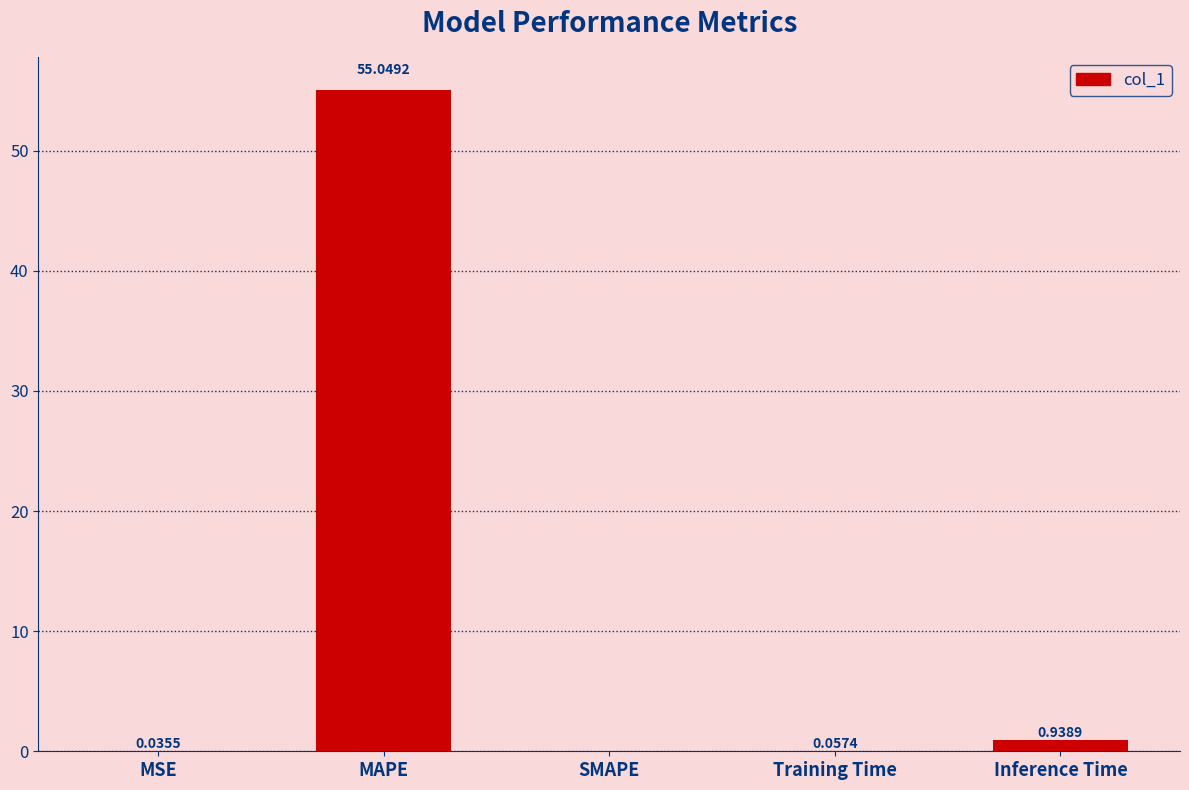

Which category has the highest value across all series?

MAPE